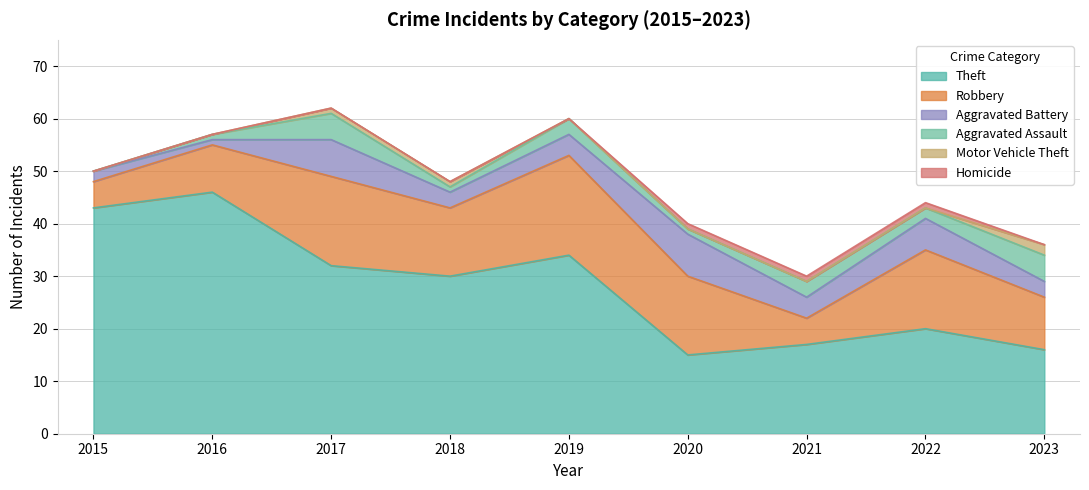

At which label is Aggravated Assault closest to 2?

2022